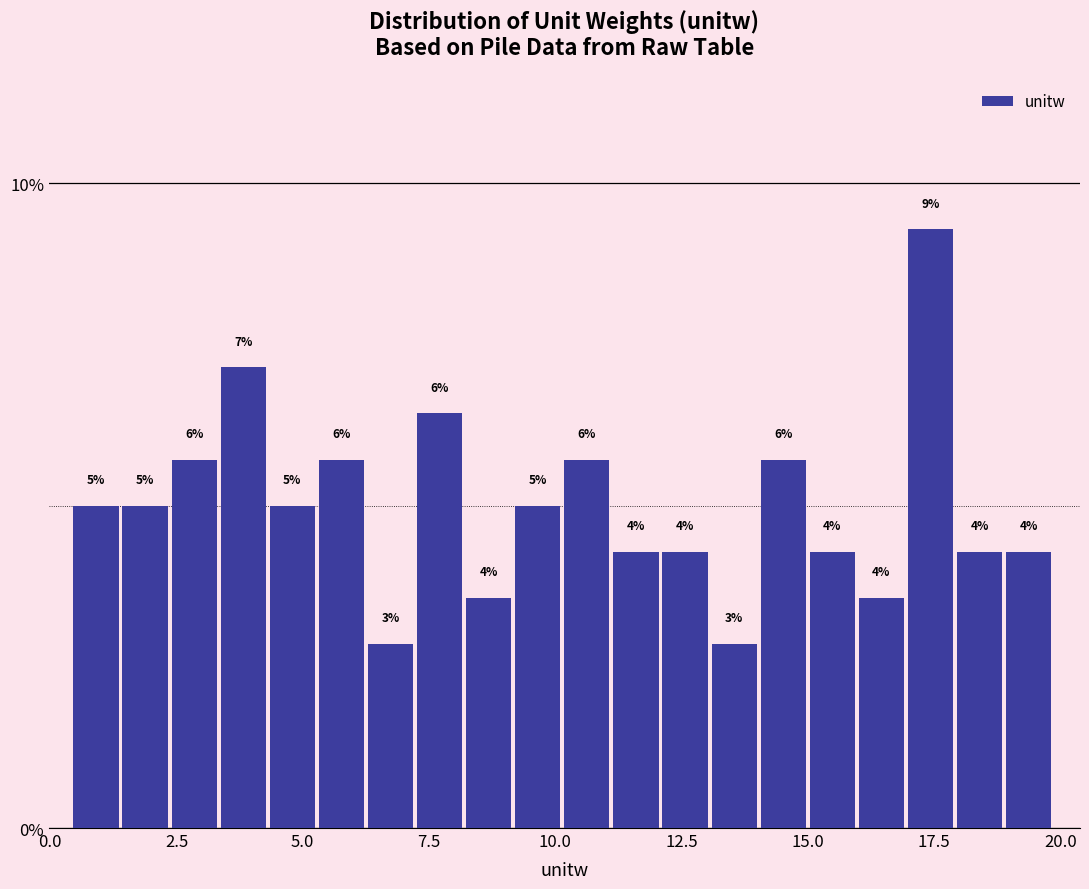

Around what value on the x-axis is the tallest bar? Give the approximate position of its centre, as read against the axis.

17.5